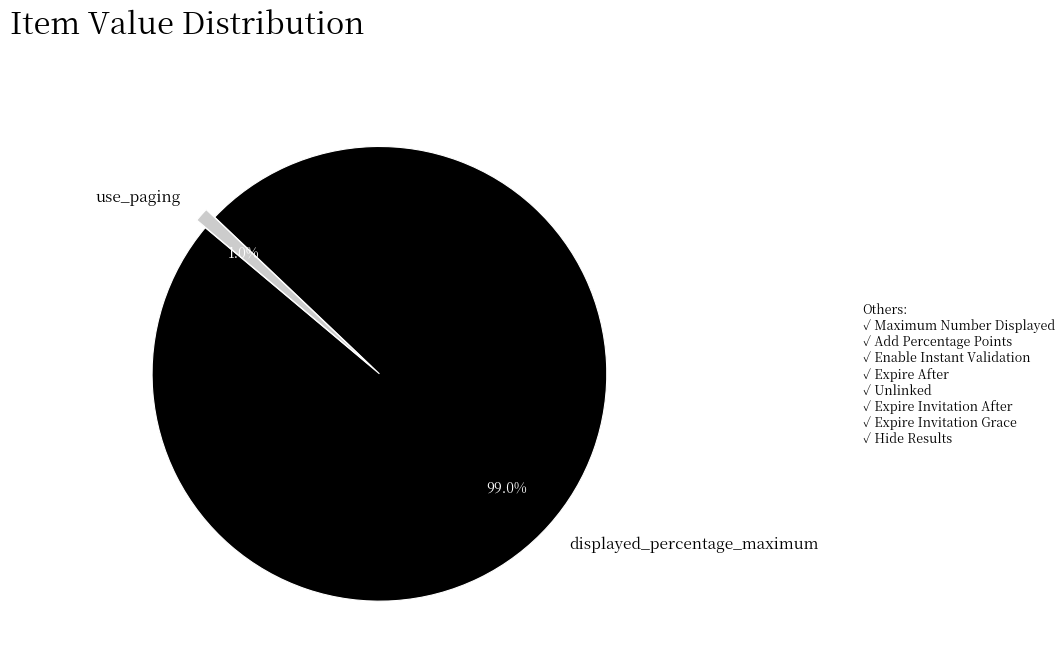

Which category accounts for the majority?

displayed_percentage_maximum